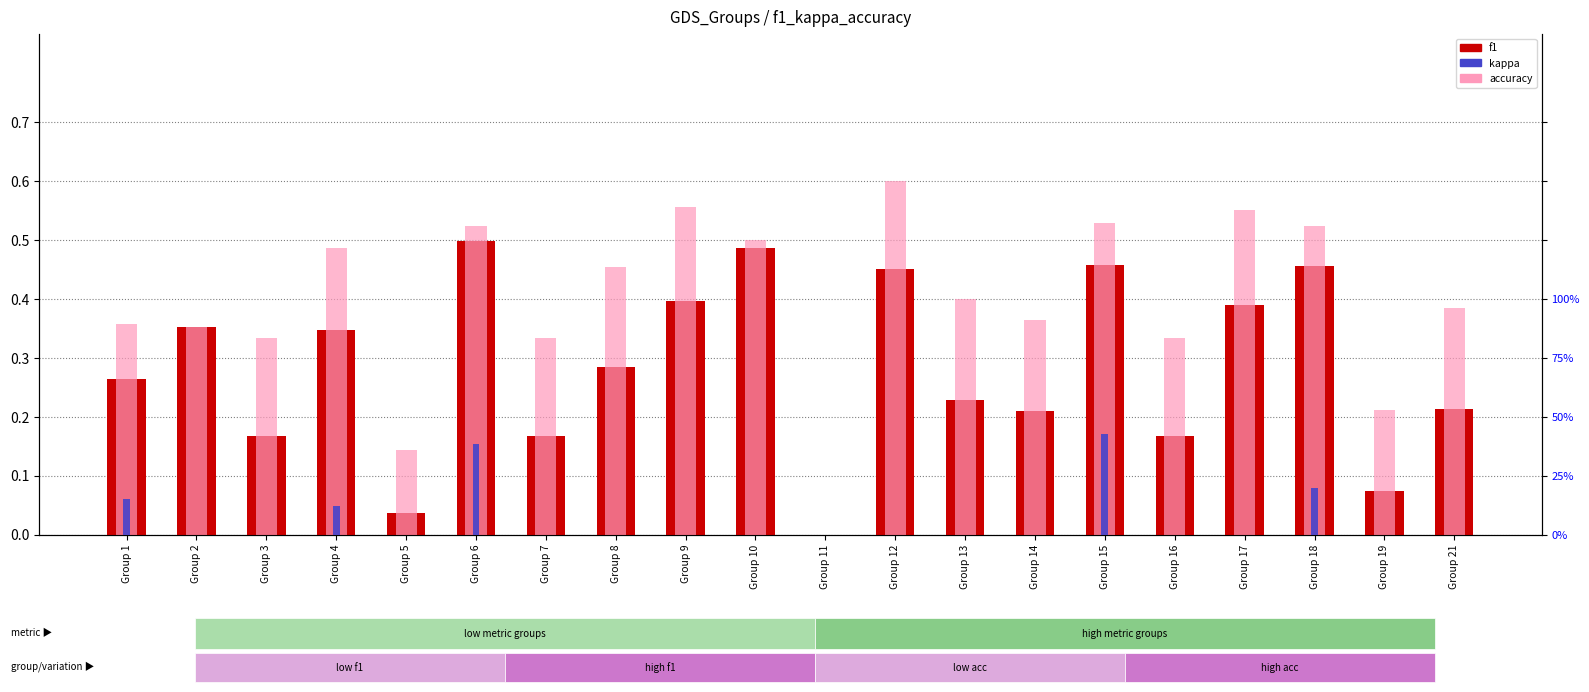

List the series in order of their overall mean, lowest first.

kappa, f1, accuracy